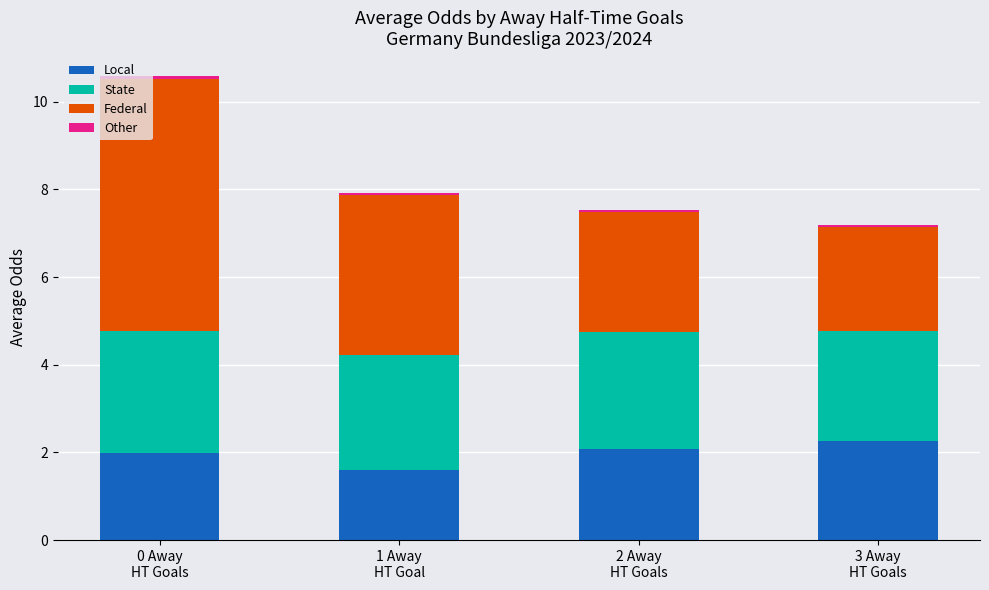

What is the minimum value for Local?

1.6